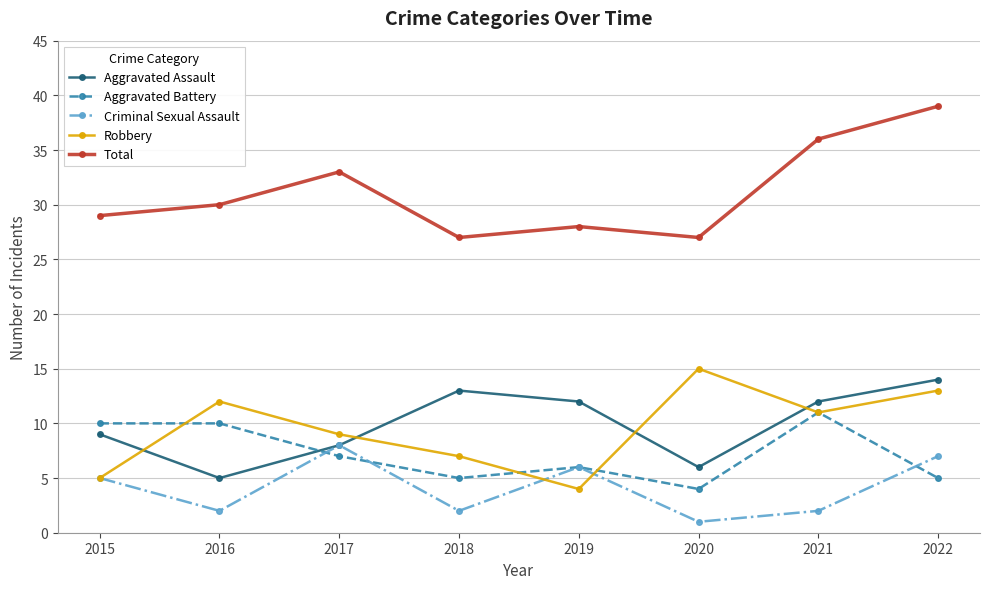

What are all the series names shown in the legend?

Aggravated Assault, Aggravated Battery, Criminal Sexual Assault, Robbery, Total